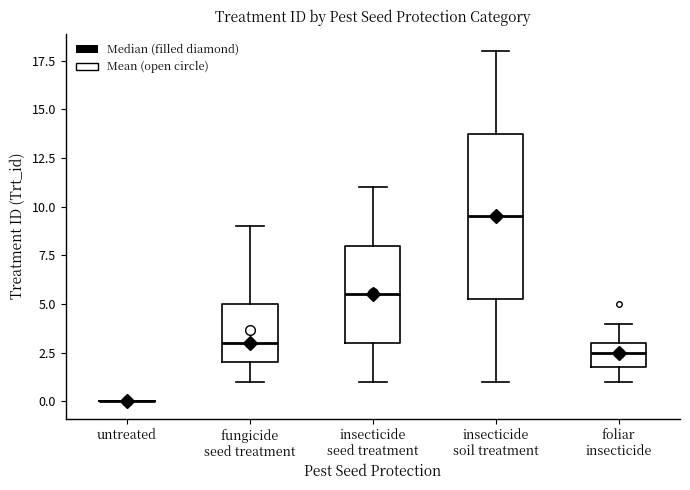

Reading left to right, read every box against the y-axis: the position of its median line, the range the box covers, and the ends of its whiskers. The values are not printed on the chart, so give them approximately, as read against the axis.

untreated: box collapsed to a line at 0.0, whiskers 0.0 to 0.0
fungicide seed treatment: median 3.0, box 2.0 to 5.0, whiskers 1.0 to 9.0
insecticide seed treatment: median 5.5, box 3.0 to 8.0, whiskers 1.0 to 11.0
insecticide soil treatment: median 9.5, box 5.5 to 14.0, whiskers 1.0 to 18.0
foliar insecticide: median 2.5, box 2.0 to 3.0, whiskers 1.0 to 4.0